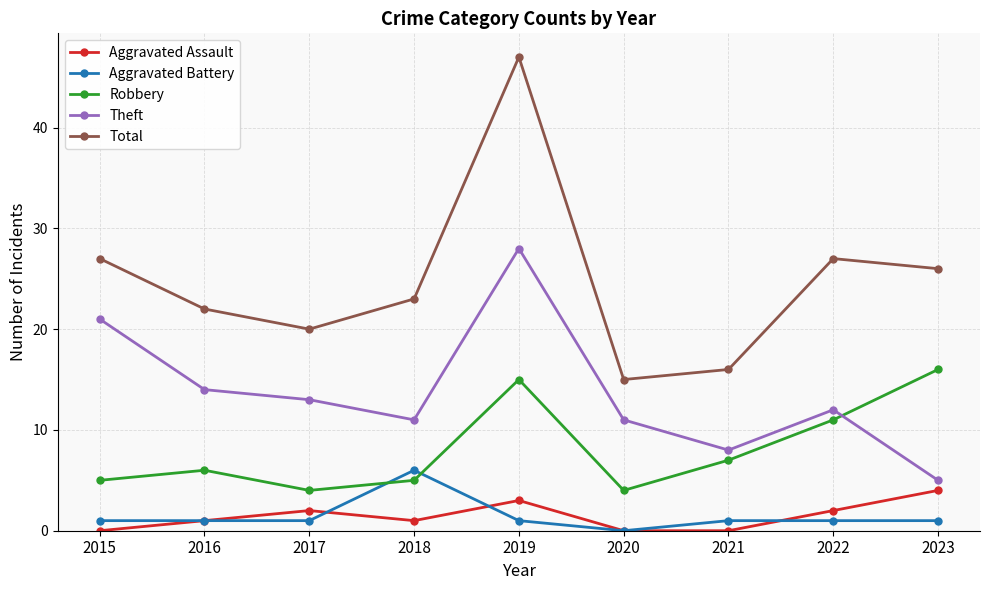

Which category has the highest value in the Robbery series?

2023